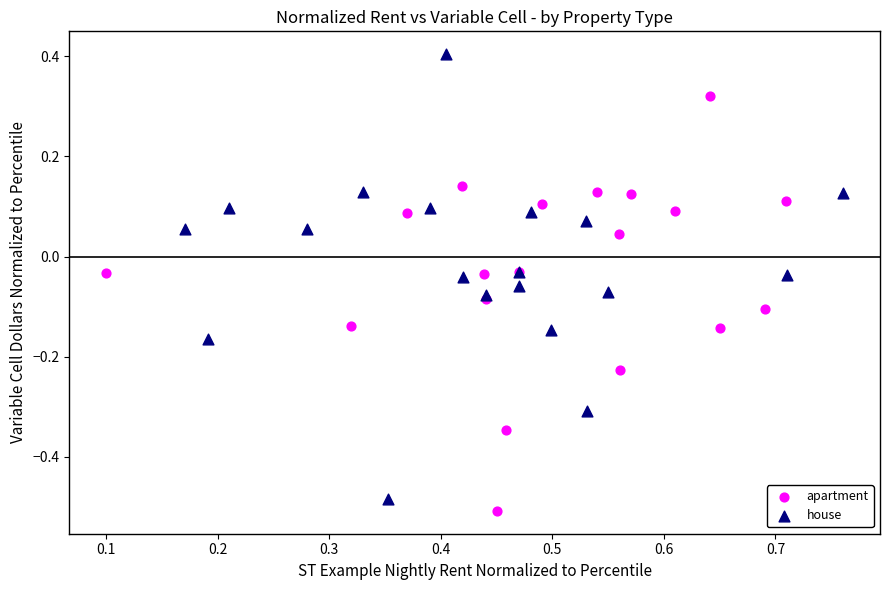

What are all the series names shown in the legend?

apartment, house